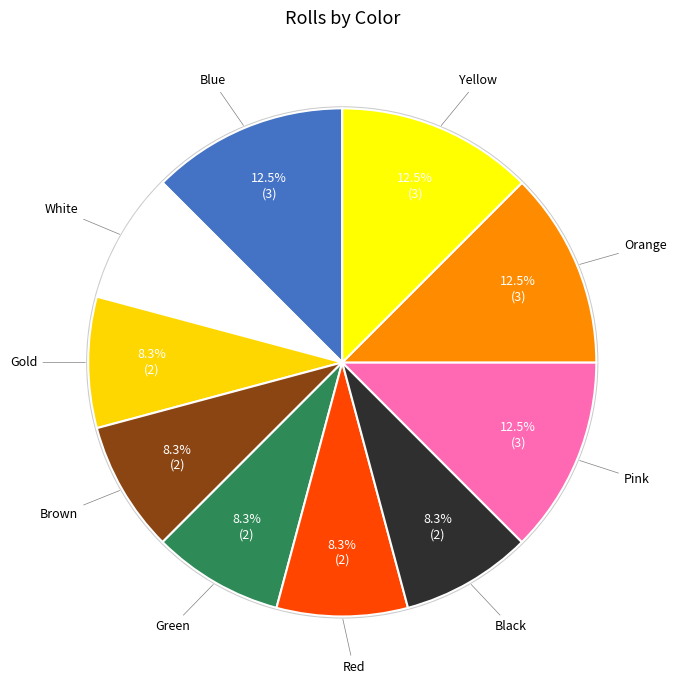

Does Green account for over 50% of the chart?

No